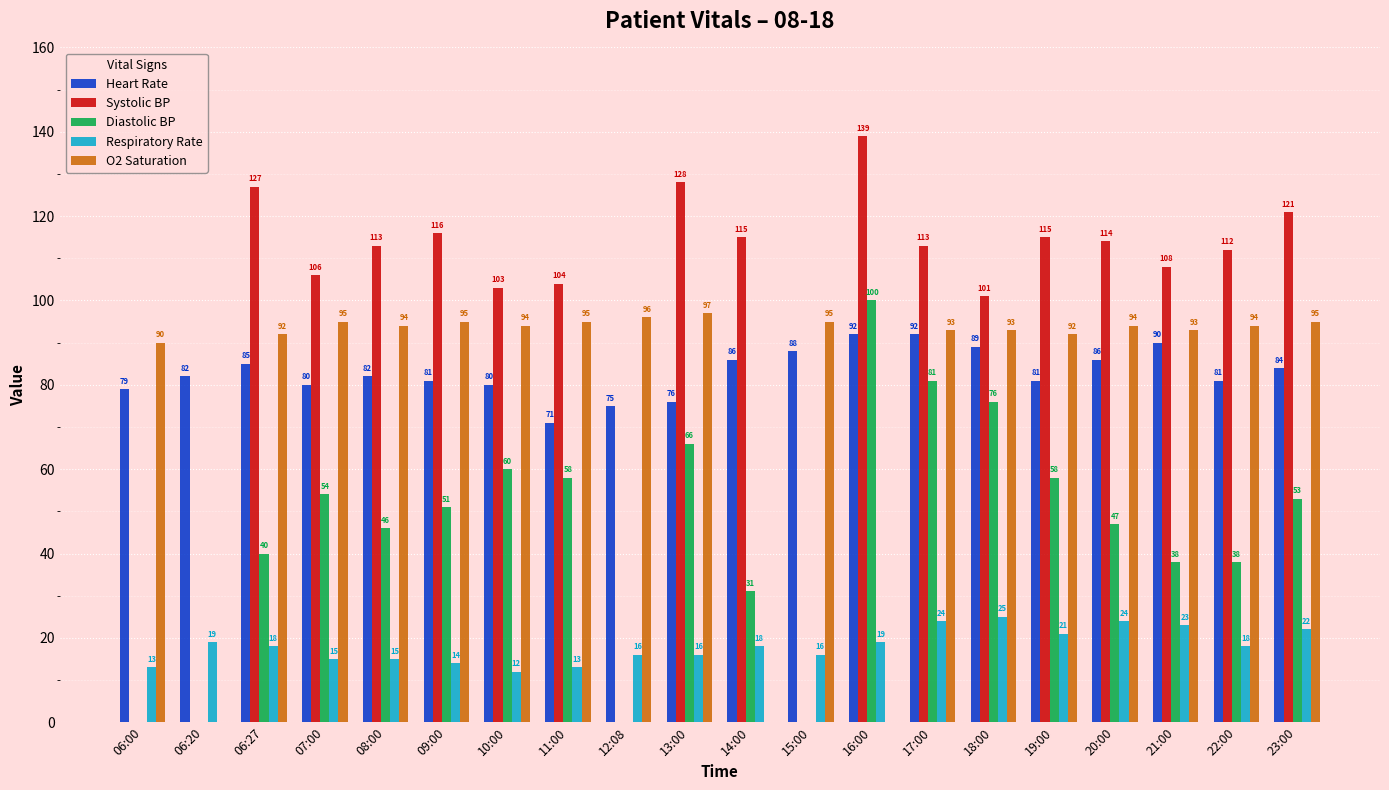

At which label does Respiratory Rate reach its minimum?

10:00